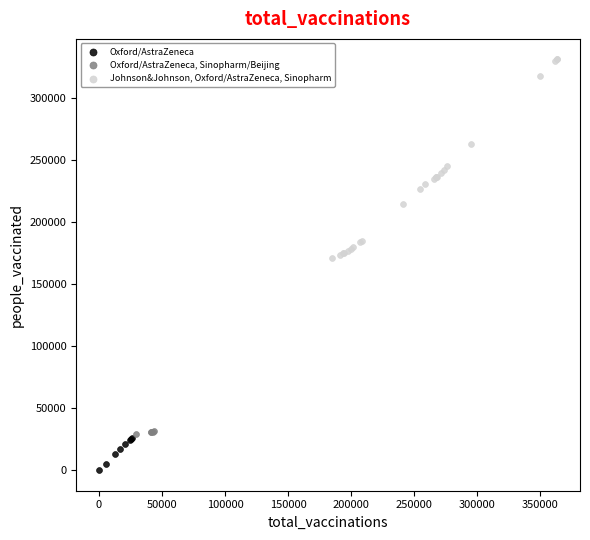

Which series contains the lowest Y value?

Oxford/AstraZeneca